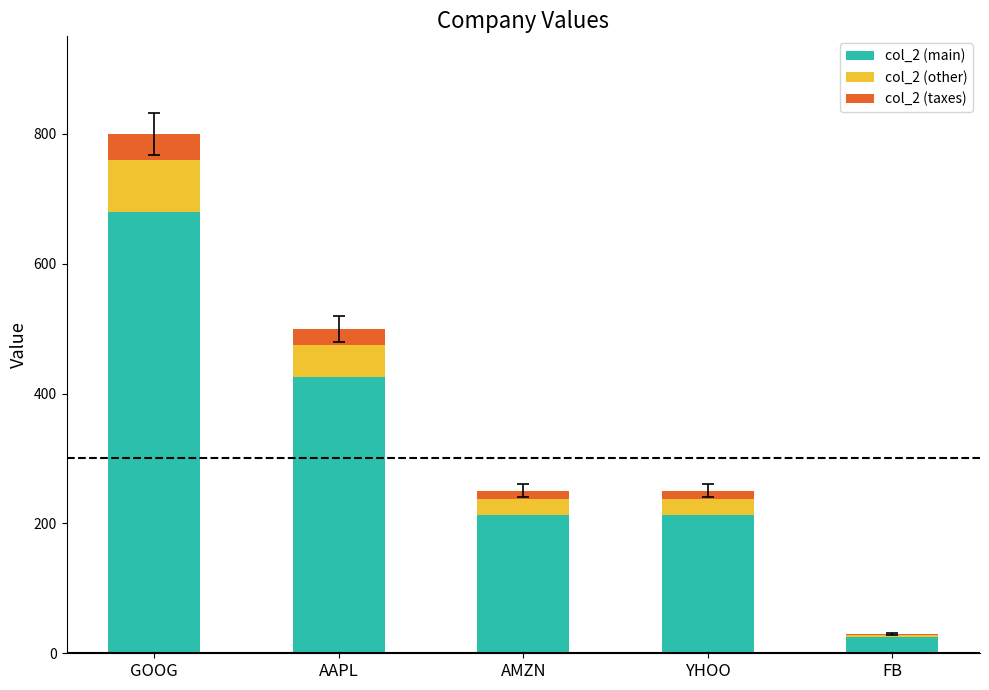

At which label does col_2 (main) first exceed 212?

GOOG